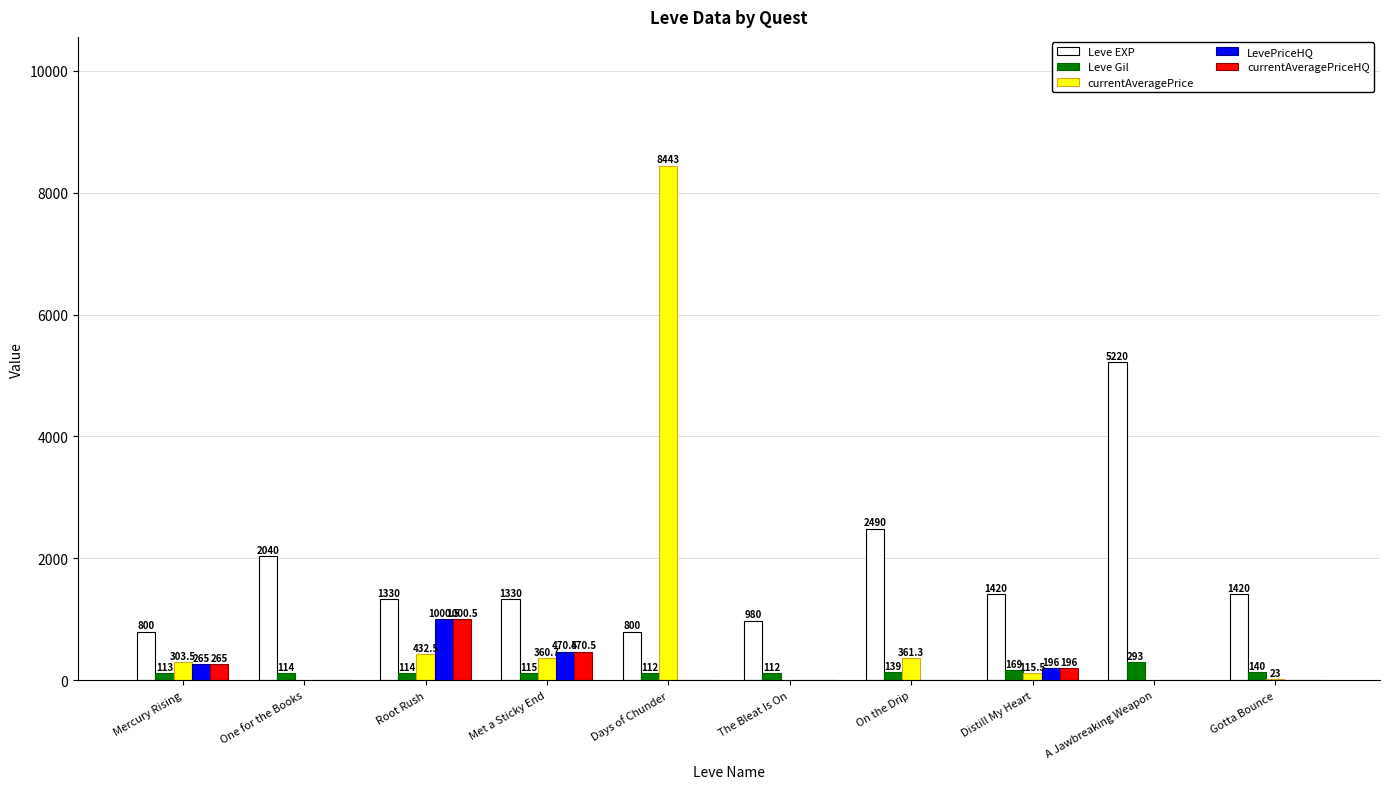

Which series has the largest total across all categories?

Leve EXP